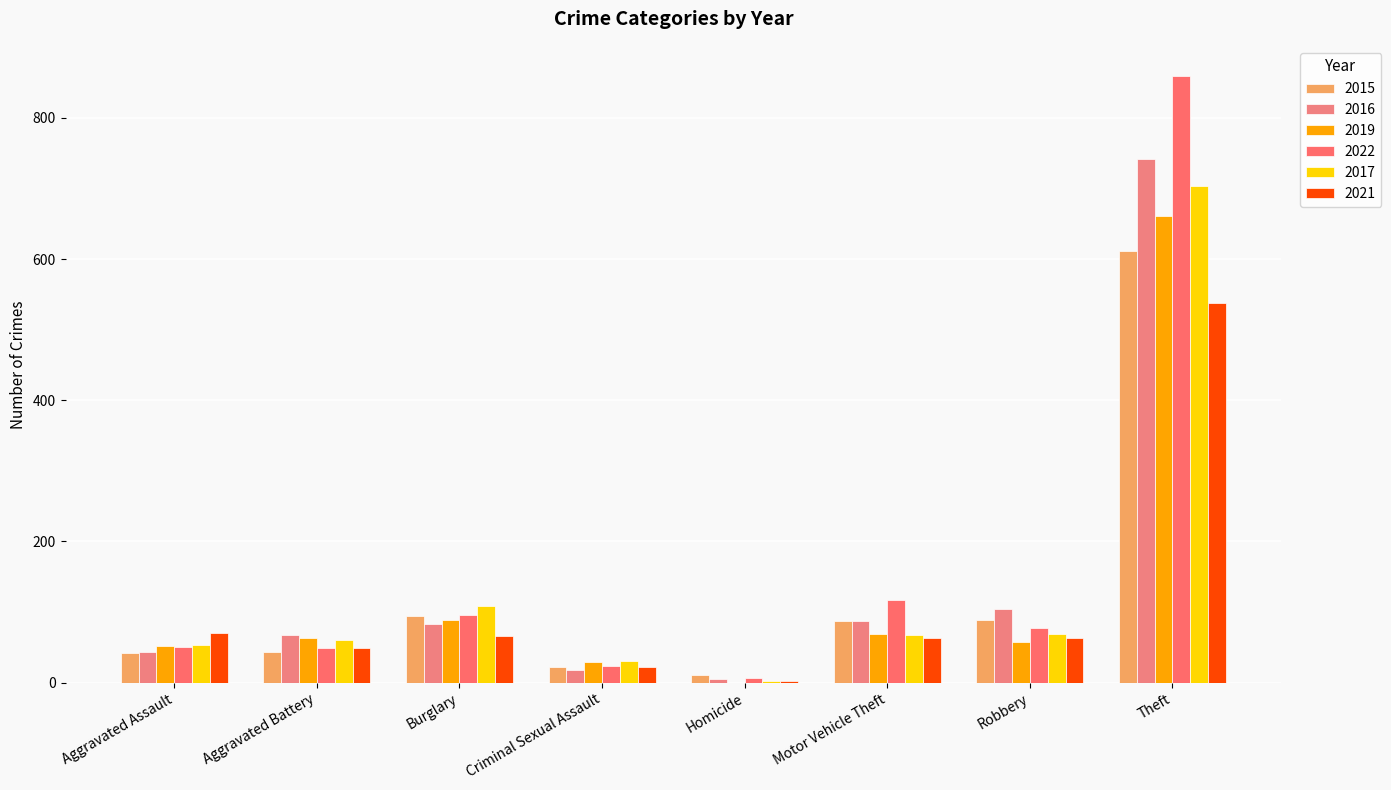

Reading right to left, what are all the values shown in this chart?

2015: Theft=611	Robbery=89	Motor Vehicle Theft=88	Homicide=11	Criminal Sexual Assault=22	Burglary=94	Aggravated Battery=43	Aggravated Assault=42
2016: Theft=742	Robbery=105	Motor Vehicle Theft=87	Homicide=5	Criminal Sexual Assault=18	Burglary=83	Aggravated Battery=68	Aggravated Assault=44
2019: Theft=661	Robbery=57	Motor Vehicle Theft=69	Homicide=0	Criminal Sexual Assault=29	Burglary=89	Aggravated Battery=63	Aggravated Assault=52
2022: Theft=859	Robbery=78	Motor Vehicle Theft=117	Homicide=7	Criminal Sexual Assault=24	Burglary=96	Aggravated Battery=49	Aggravated Assault=51
2017: Theft=703	Robbery=69	Motor Vehicle Theft=68	Homicide=3	Criminal Sexual Assault=31	Burglary=109	Aggravated Battery=61	Aggravated Assault=54
2021: Theft=538	Robbery=63	Motor Vehicle Theft=63	Homicide=2	Criminal Sexual Assault=22	Burglary=66	Aggravated Battery=49	Aggravated Assault=71